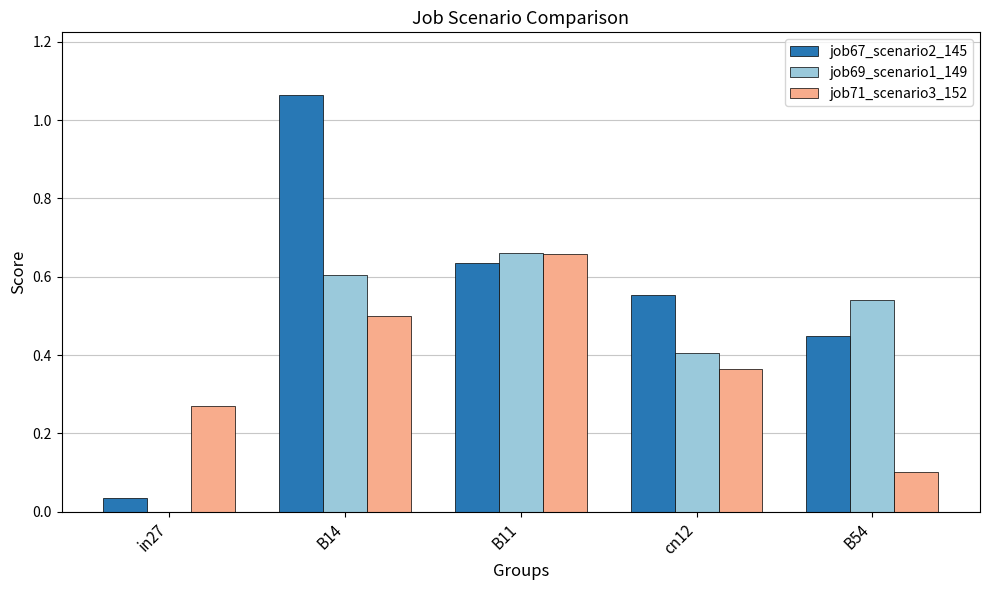

At which label does job67_scenario2_145 reach its peak?

B14